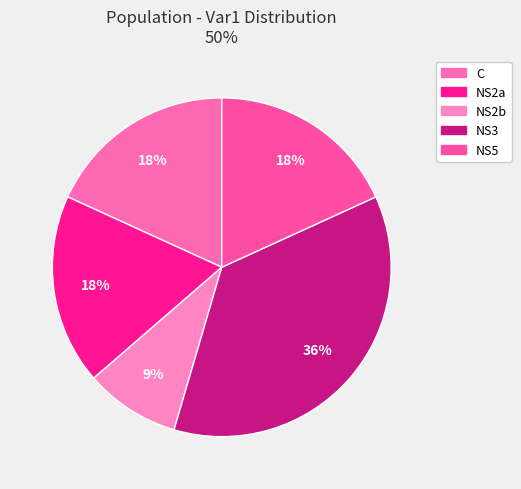

What is the ratio of the value at NS5 to the value at NS2b?

2.0